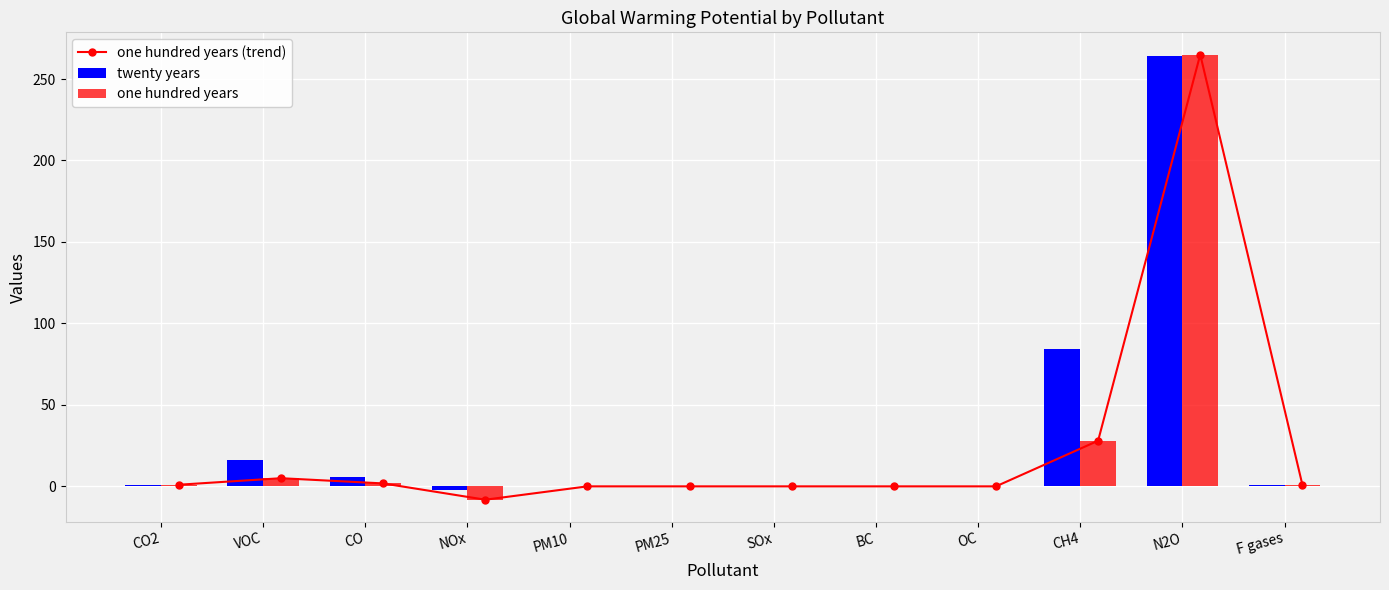

Rank the categories by twenty years value from highest to lowest.

N2O, CH4, VOC, CO, CO2, F gases, PM10, PM25, SOx, BC, OC, NOx